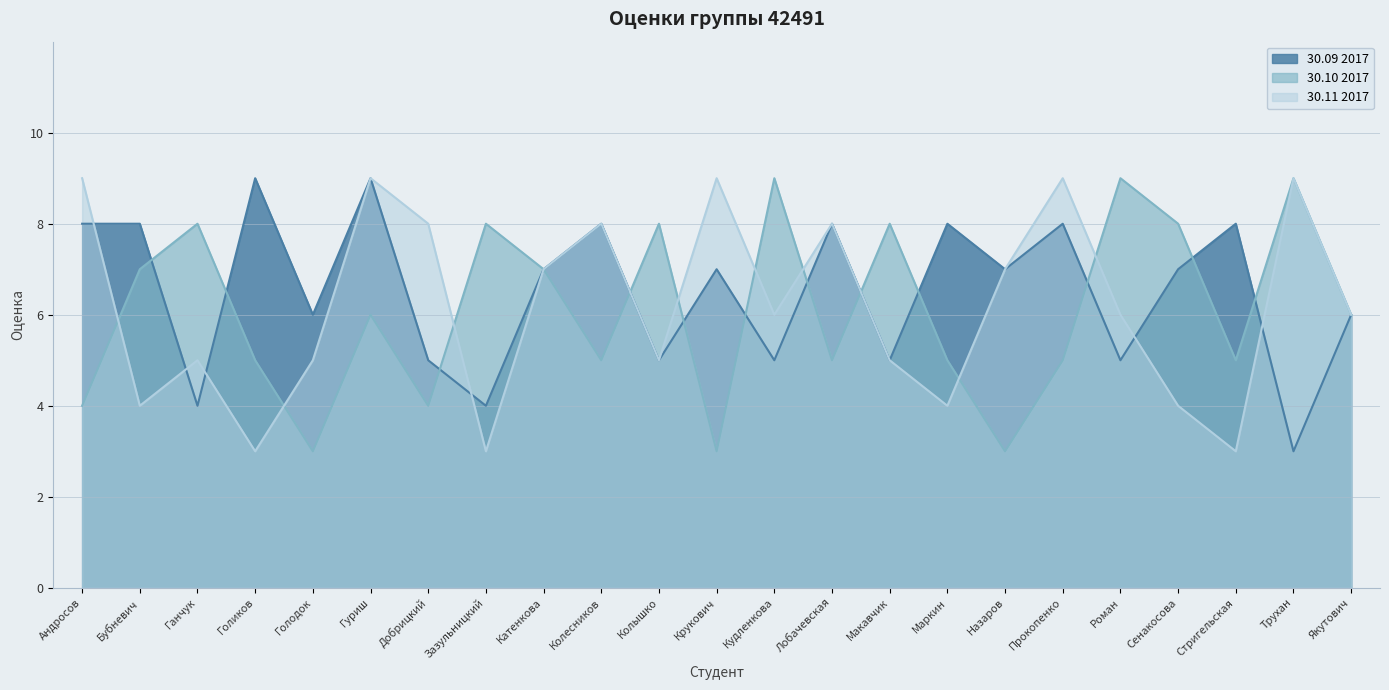

Reading left to right, list all the values displayed in this chart.

30.09 2017: Андросов=8	Бубневич=8	Ганчук=4	Голиков=9	Голодок=6	Гуриш=9	Добрицкий=5	Зазульницкий=4	Катенкова=7	Колесников=8	Колышко=5	Крукович=7	Кудленкова=5	Лобачевская=8	Макавчик=5	Маркин=8	Назаров=7	Прокопенко=8	Роман=5	Сенакосова=7	Стригельская=8	Трухан=3	Якутович=6
30.10 2017: Андросов=4	Бубневич=7	Ганчук=8	Голиков=5	Голодок=3	Гуриш=6	Добрицкий=4	Зазульницкий=8	Катенкова=7	Колесников=5	Колышко=8	Крукович=3	Кудленкова=9	Лобачевская=5	Макавчик=8	Маркин=5	Назаров=3	Прокопенко=5	Роман=9	Сенакосова=8	Стригельская=5	Трухан=9	Якутович=6
30.11 2017: Андросов=9	Бубневич=4	Ганчук=5	Голиков=3	Голодок=5	Гуриш=9	Добрицкий=8	Зазульницкий=3	Катенкова=7	Колесников=8	Колышко=5	Крукович=9	Кудленкова=6	Лобачевская=8	Макавчик=5	Маркин=4	Назаров=7	Прокопенко=9	Роман=6	Сенакосова=4	Стригельская=3	Трухан=9	Якутович=6